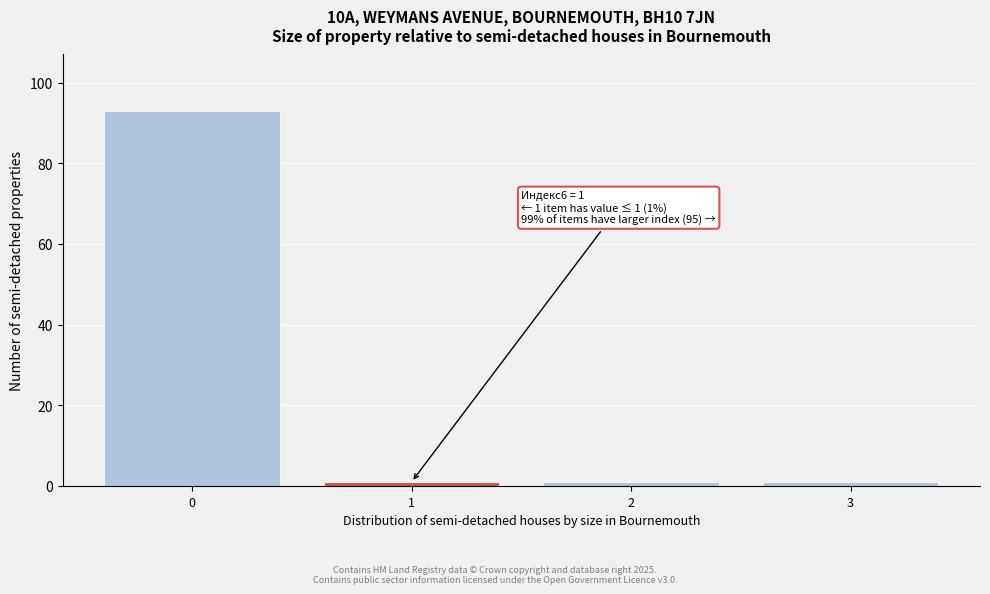

Reading right to left, extract all data points from this chart.

3=1	2=1	1=1	0=93